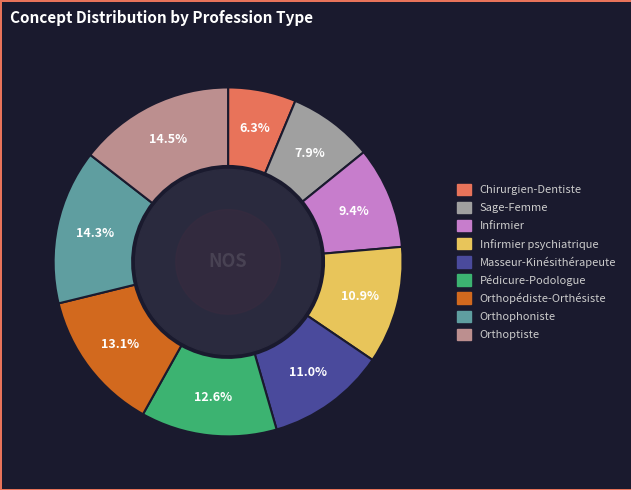

Is there any slice that represents more than half of the pie?

No